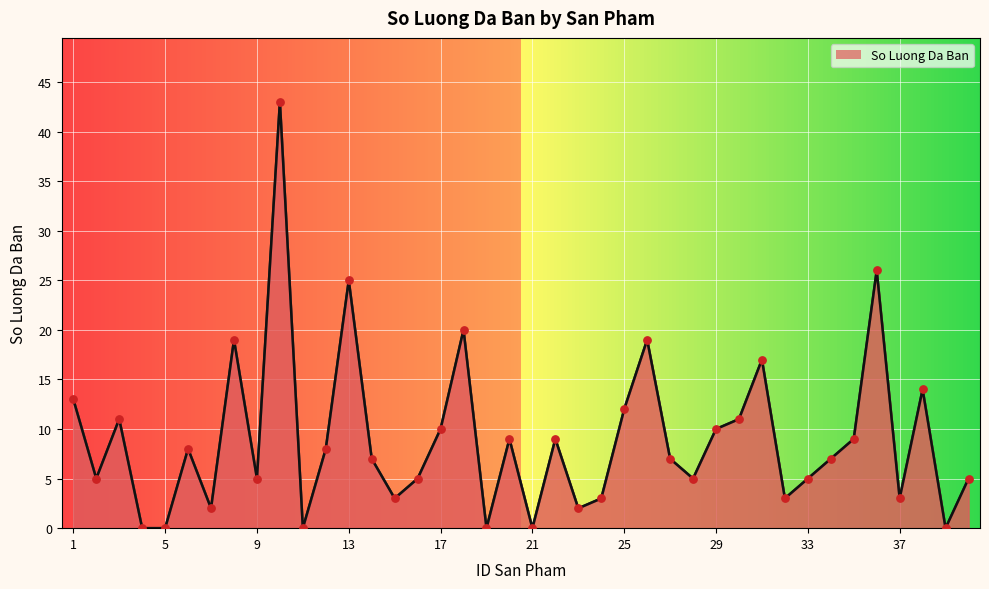

What is the greatest value displayed?

43